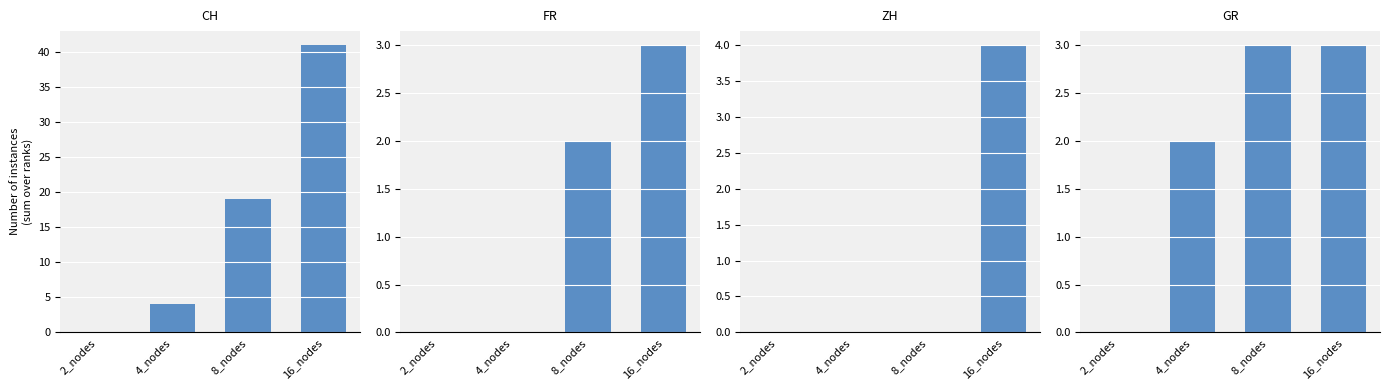

Which series changed the most between 4_nodes and 8_nodes?

CH